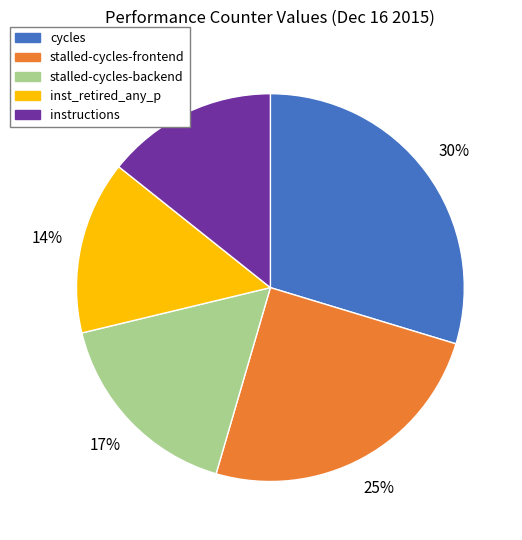

Is there any slice that represents more than half of the pie?

No